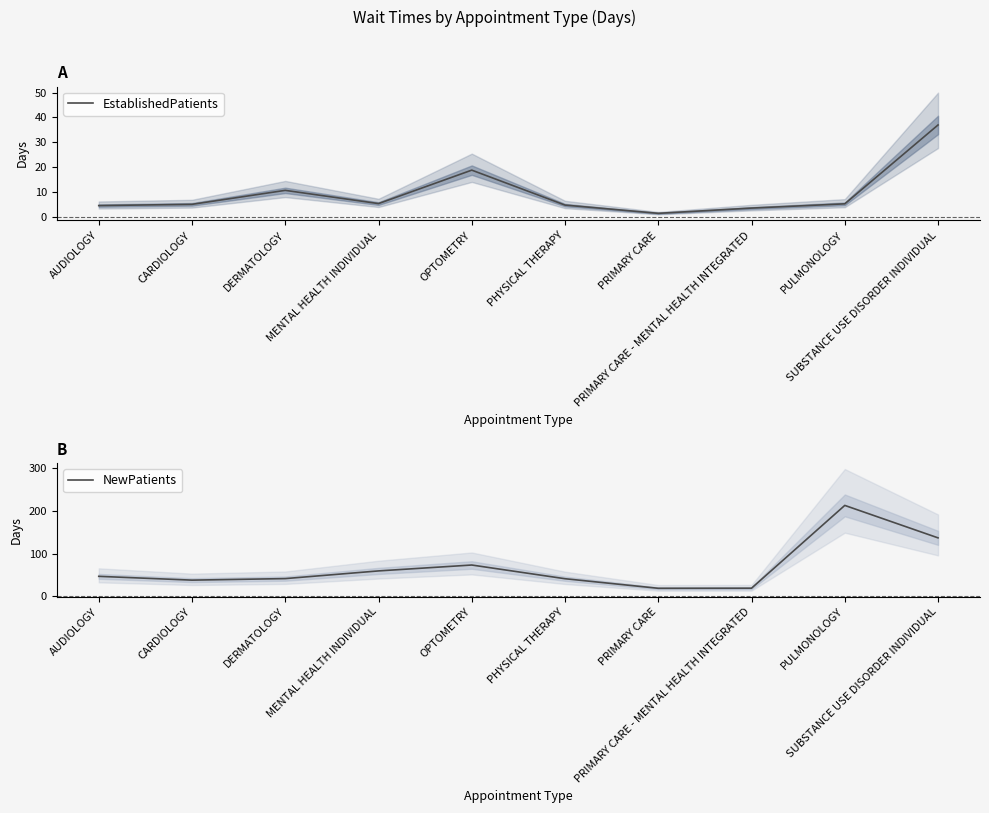

Does the chart have visible grid lines?

No